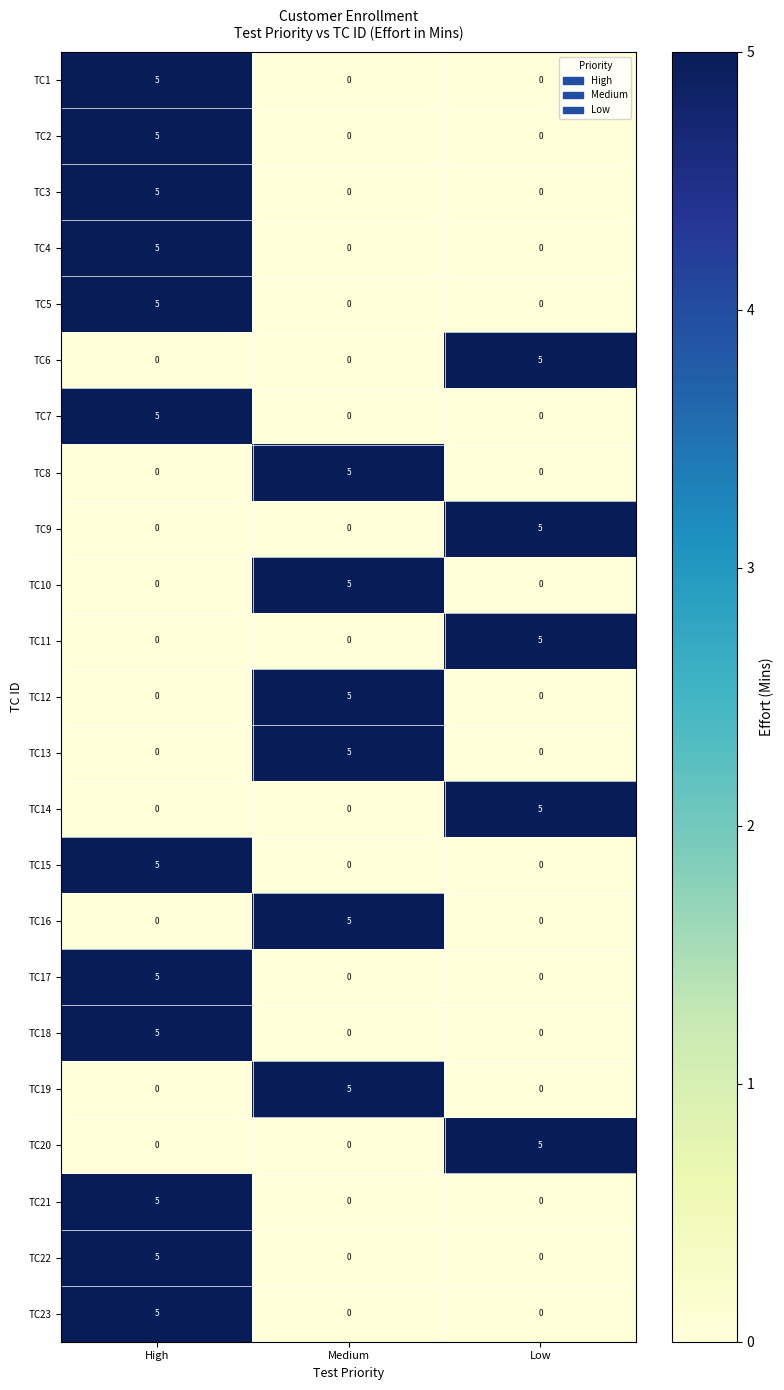

What is the spread (max minus min) of values at Low?

5